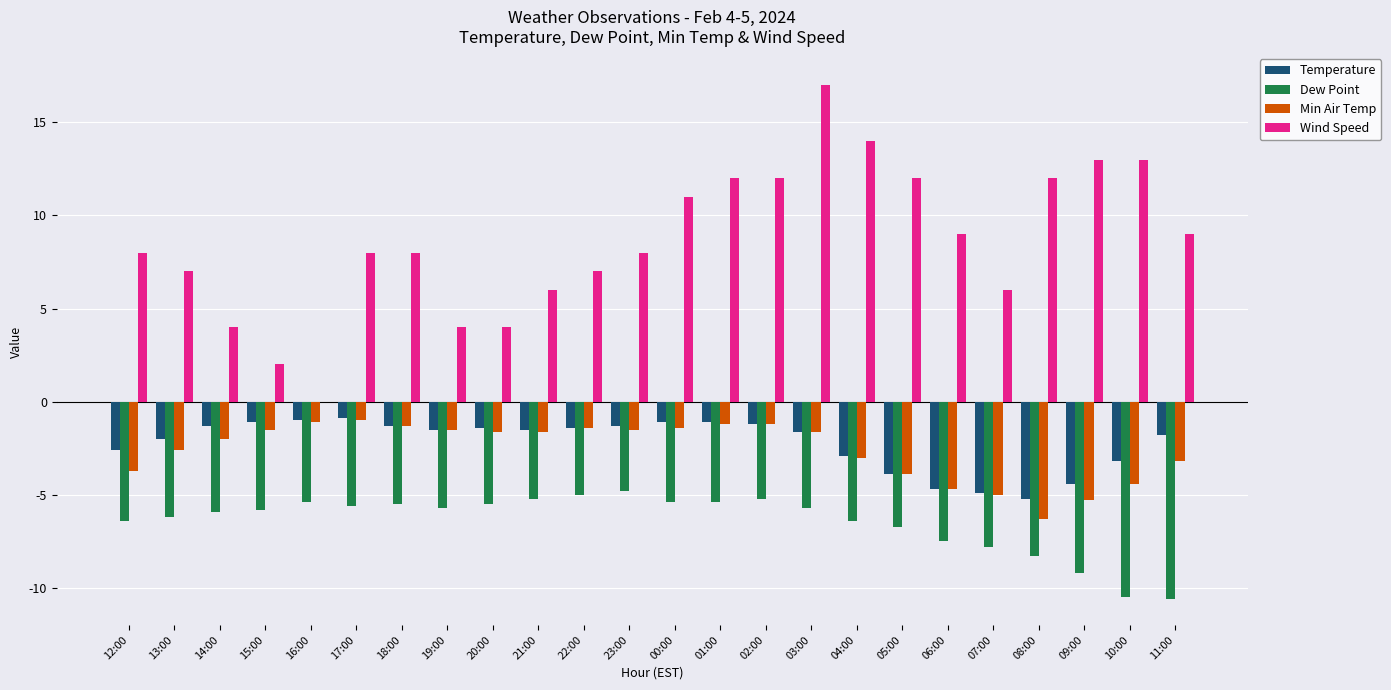

What is the sum of all Wind Speed values?

206.0